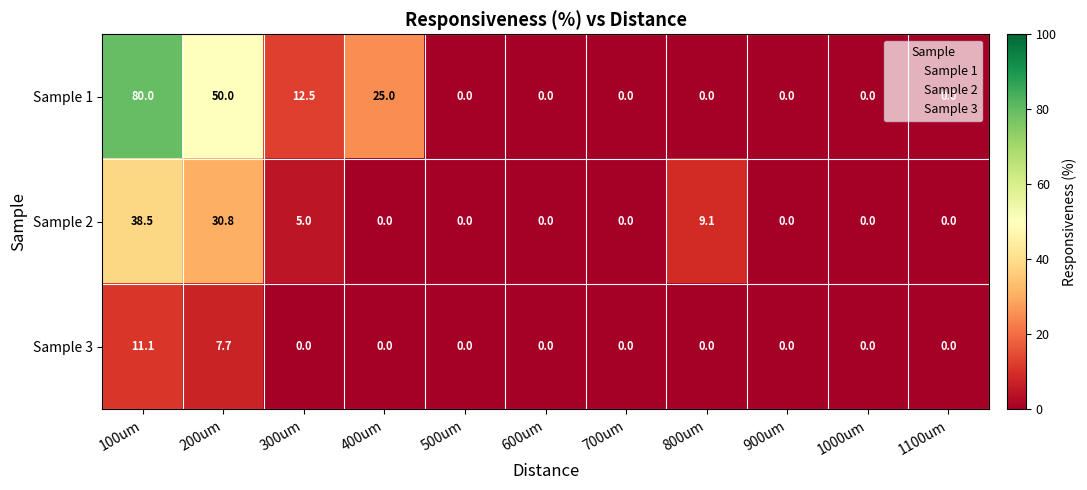

Which series has the widest spread of values?

Sample 1